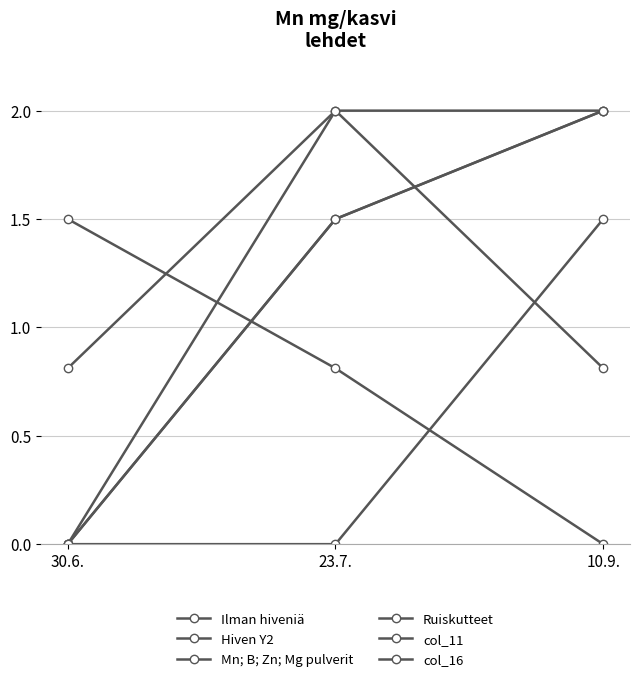

Does the chart have visible grid lines?

Yes